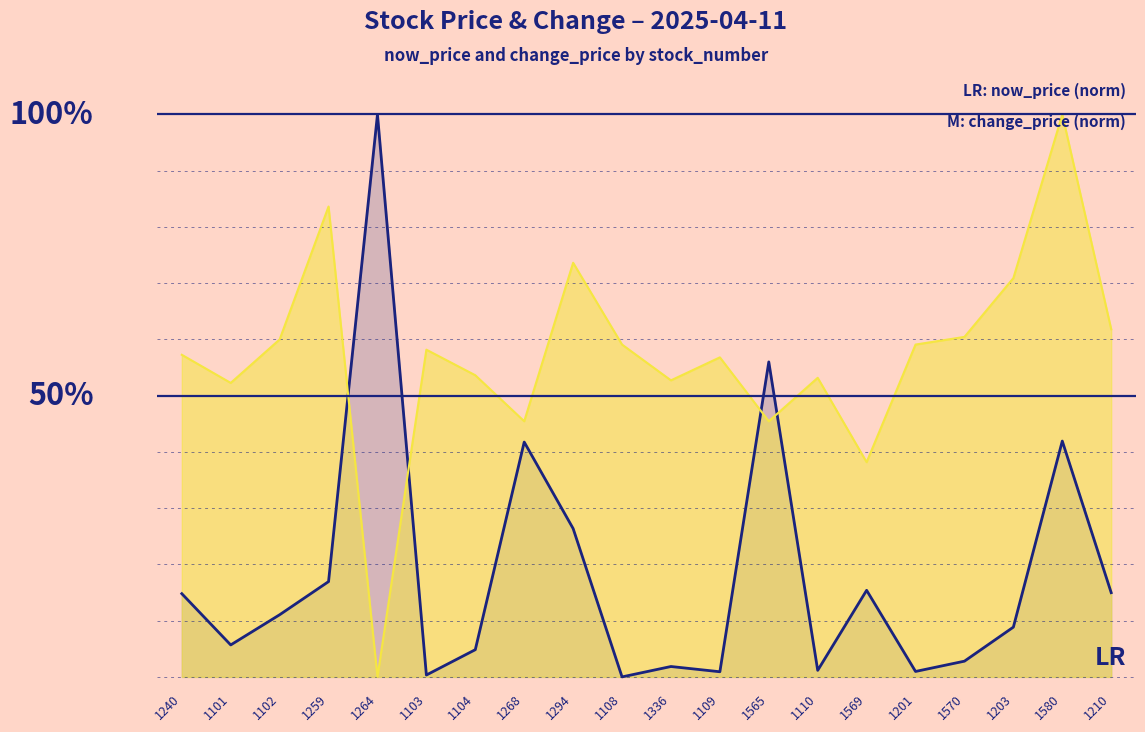

What is the maximum value for now_price?

1.0